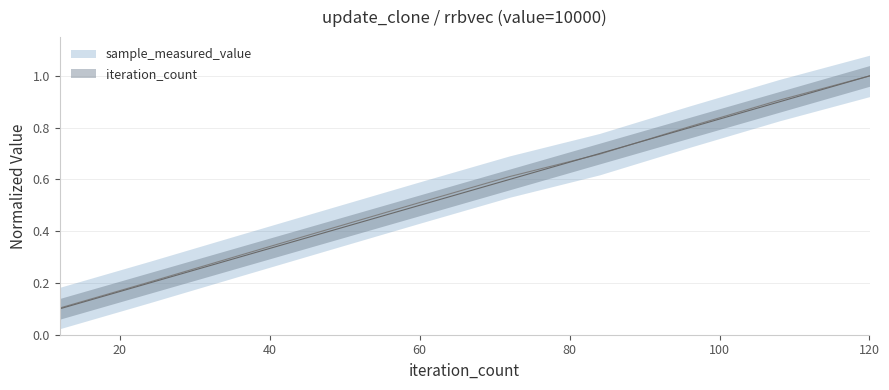

Is the value of iteration_count at 120 greater than the value of sample_measured_value at 120?

No